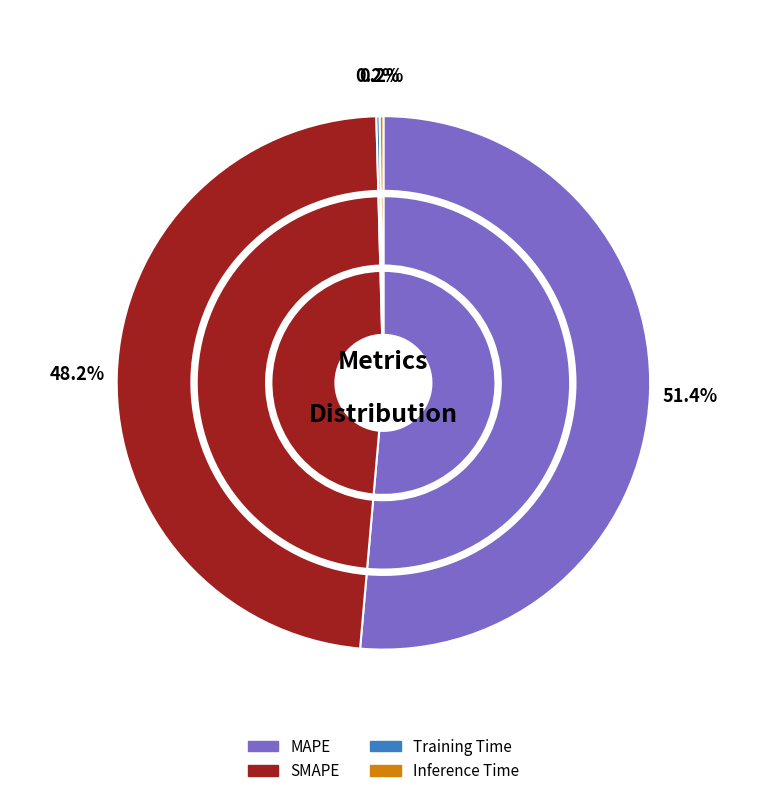

Which slice represents more than half of the pie?

MAPE